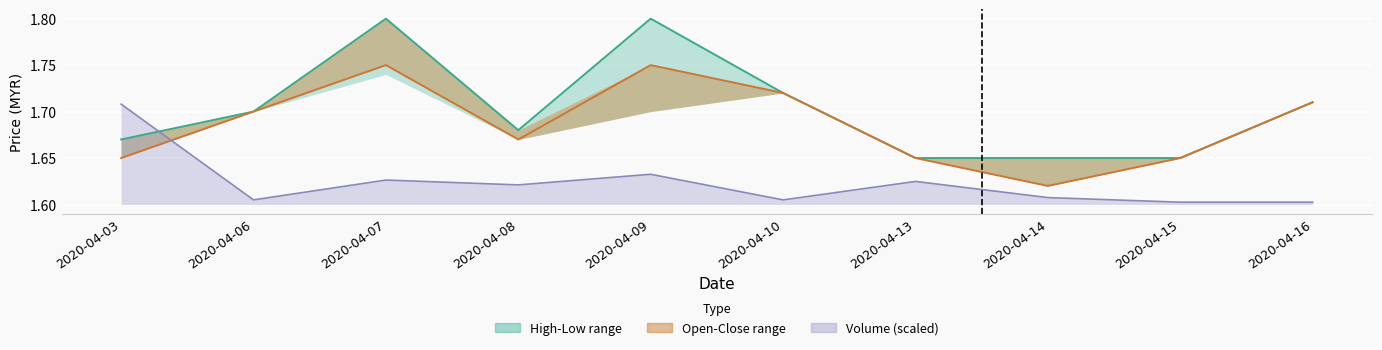

The high series shows 1.7 at 2020-04-03. True or false?

True